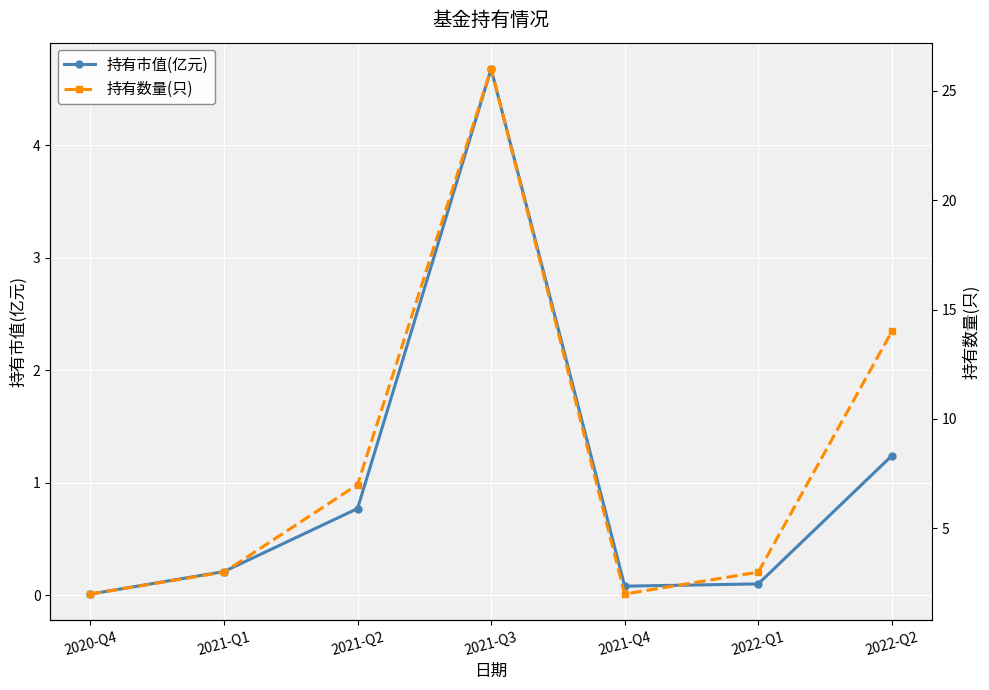

How many interior local valleys does the 持有市值(亿元) series have?

1